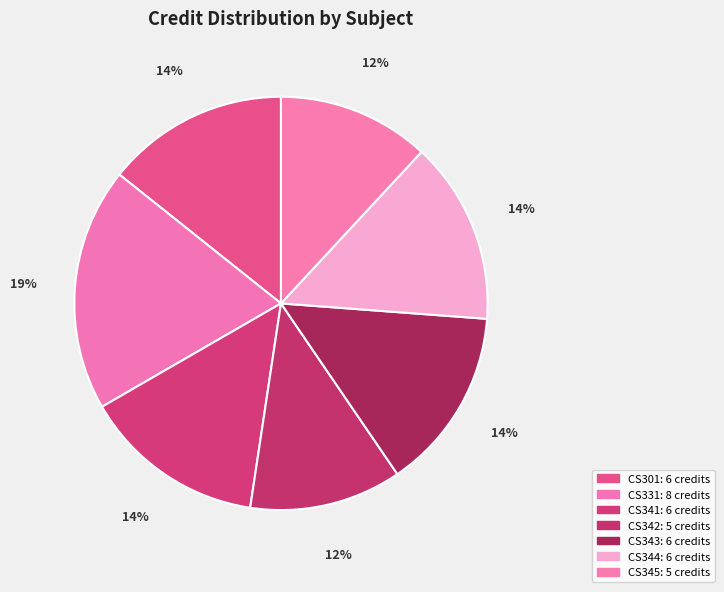

To the nearest percent, what percentage of the pie is CS341?

14%